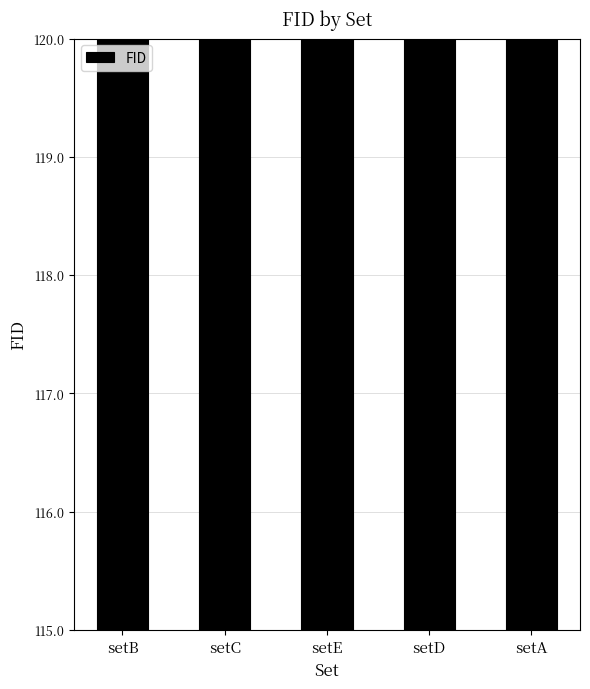

The chart shows a value of 187.1 at setD. True or false?

False